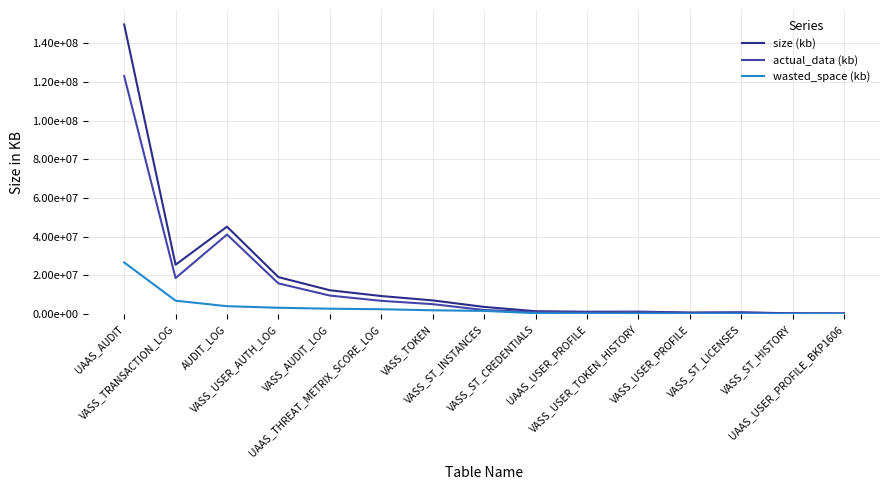

What is the difference between the second highest and second lowest values in the actual_data (kb) series?

40814915.8